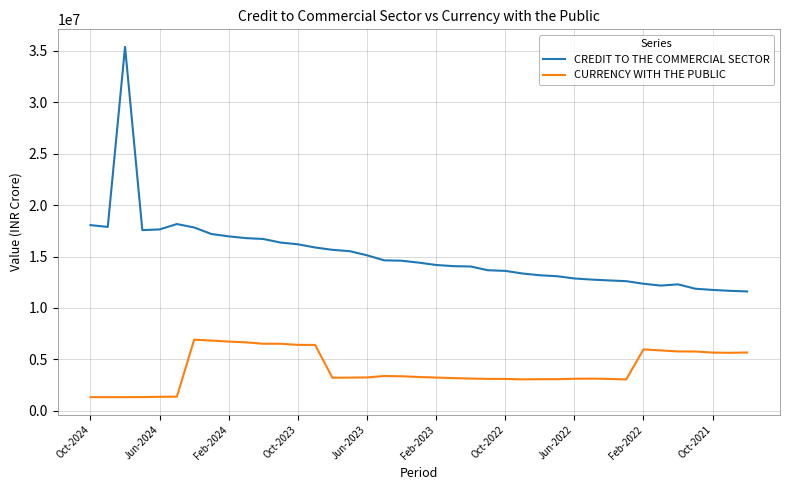

How many lines are shown in the chart?

2